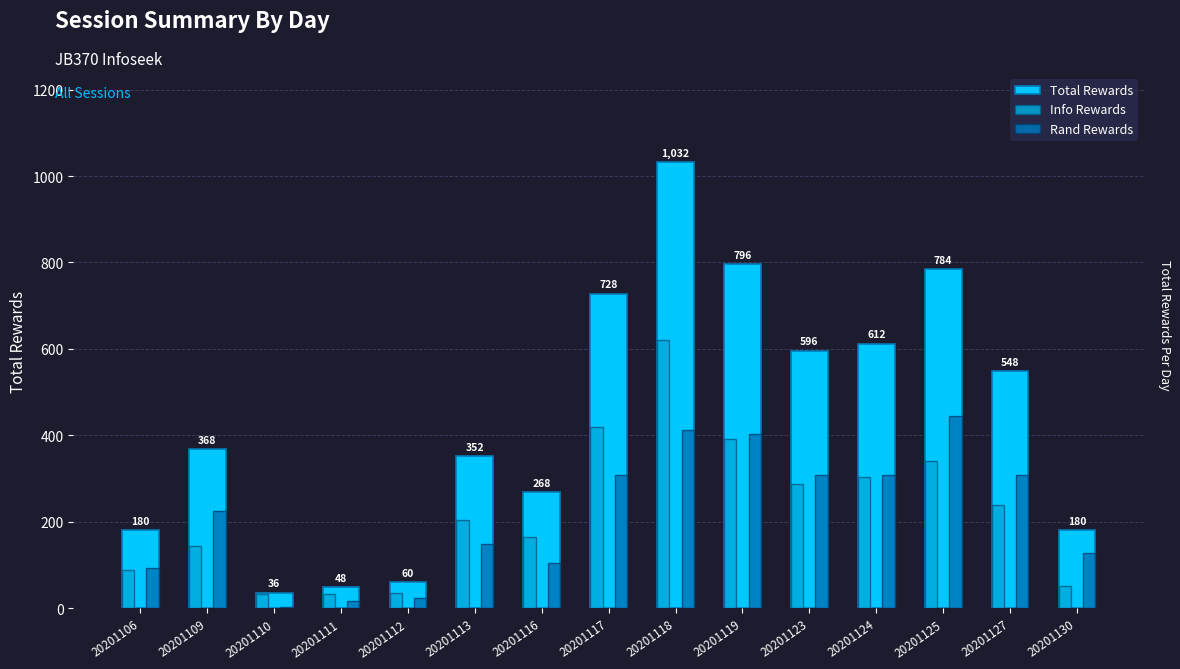

What is the maximum value for Rand Rewards?

444